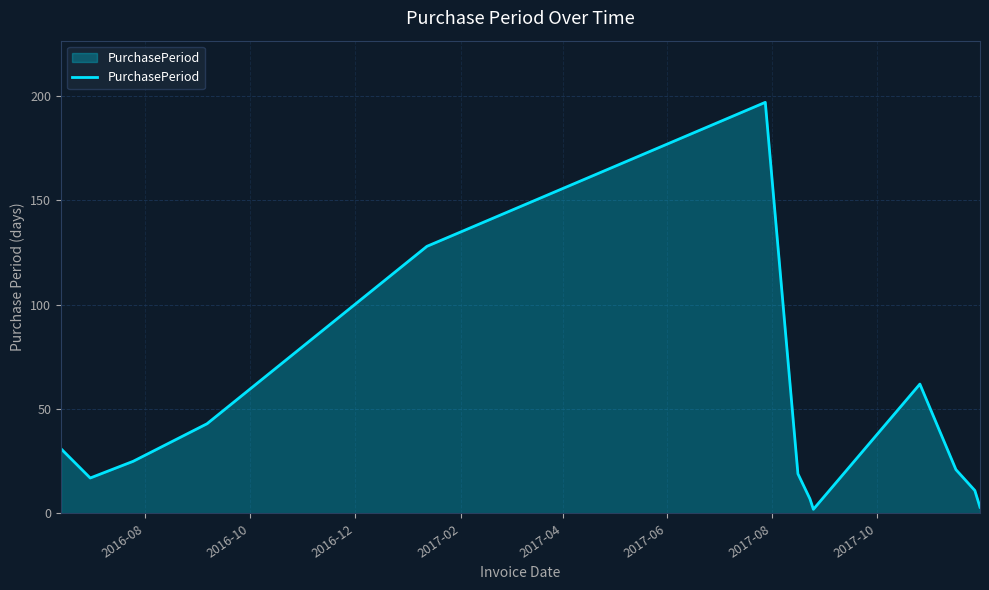

What is the greatest value displayed?

197